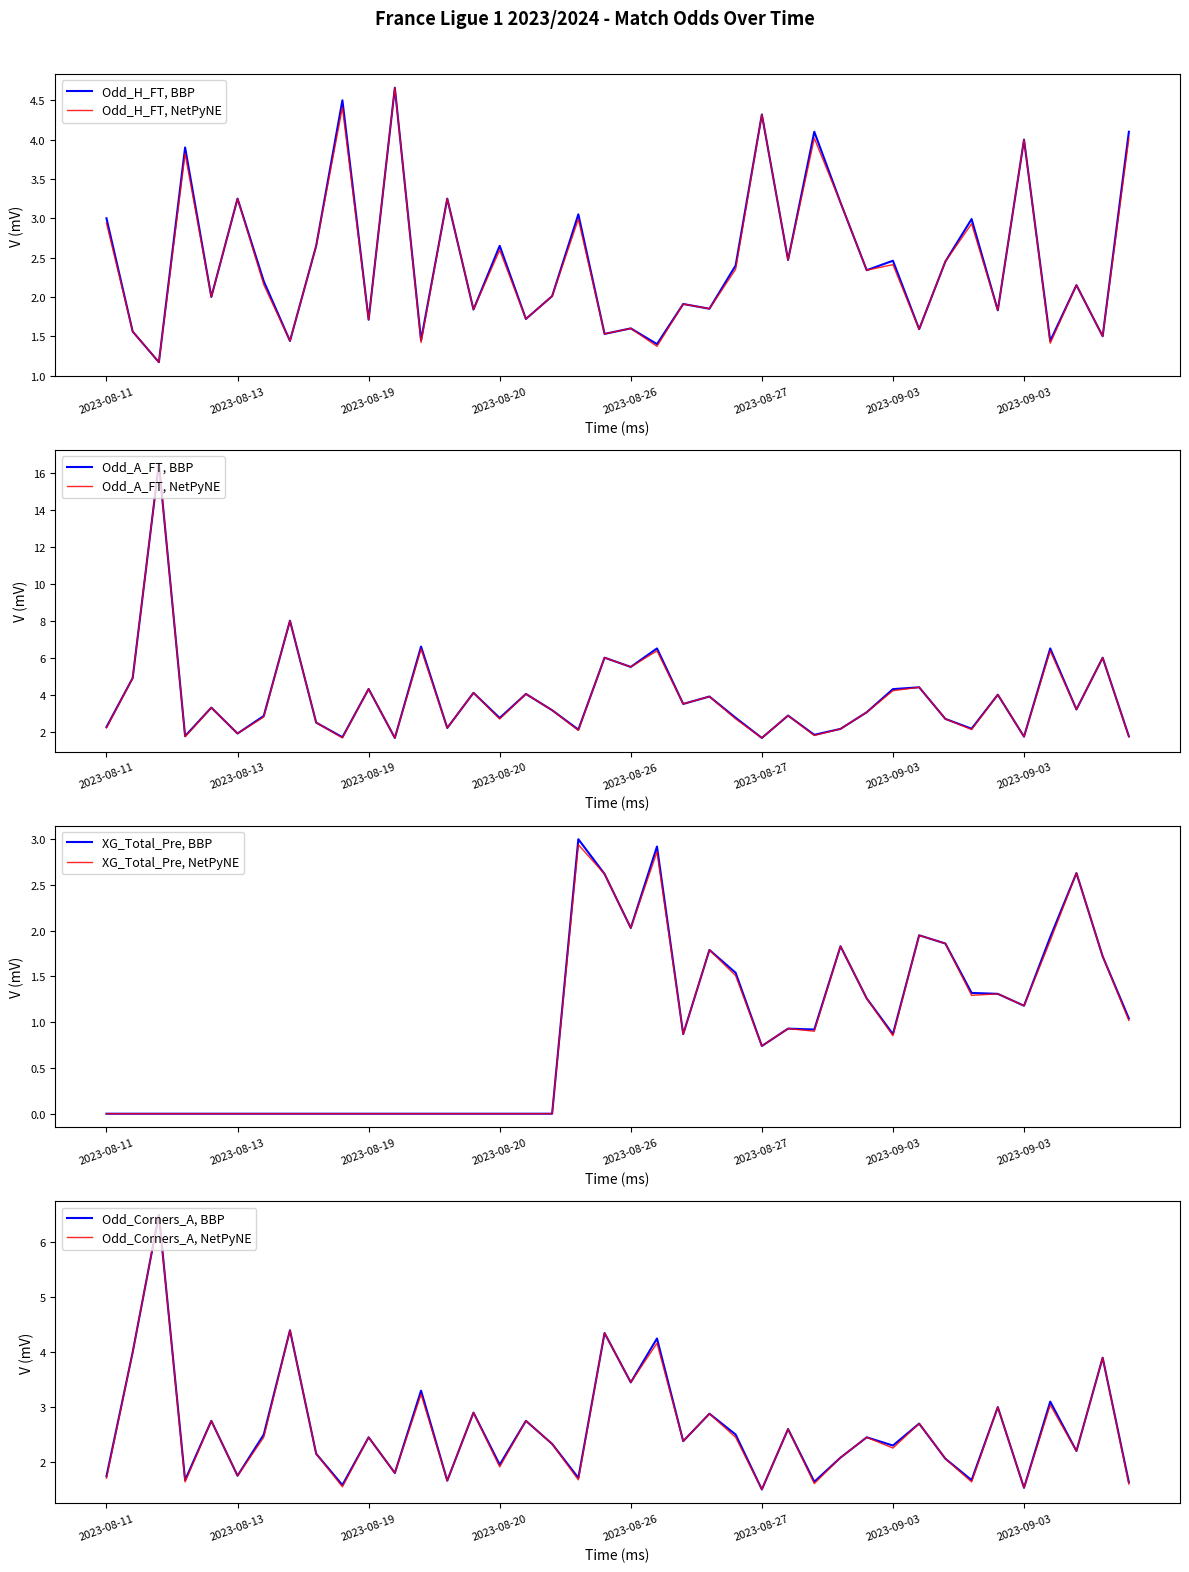

True or false: Odd_Corners_A has more than 2 points higher than both neighbors.

True